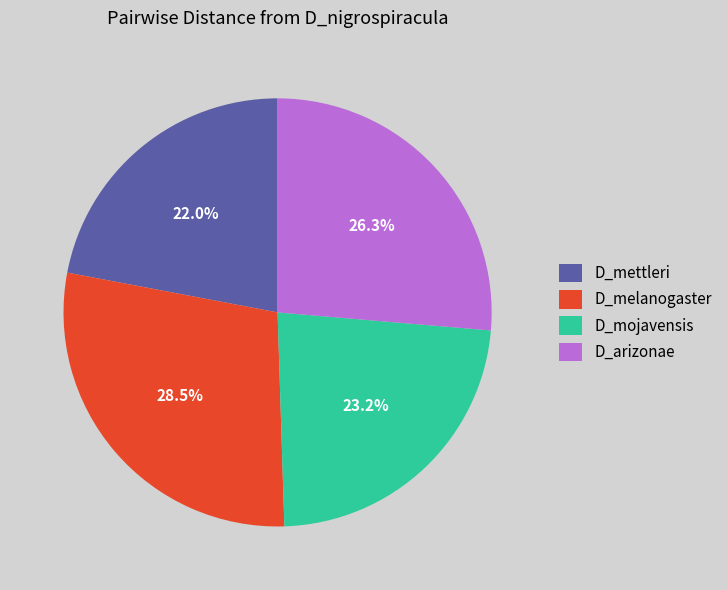

How many segments does this pie chart have?

4